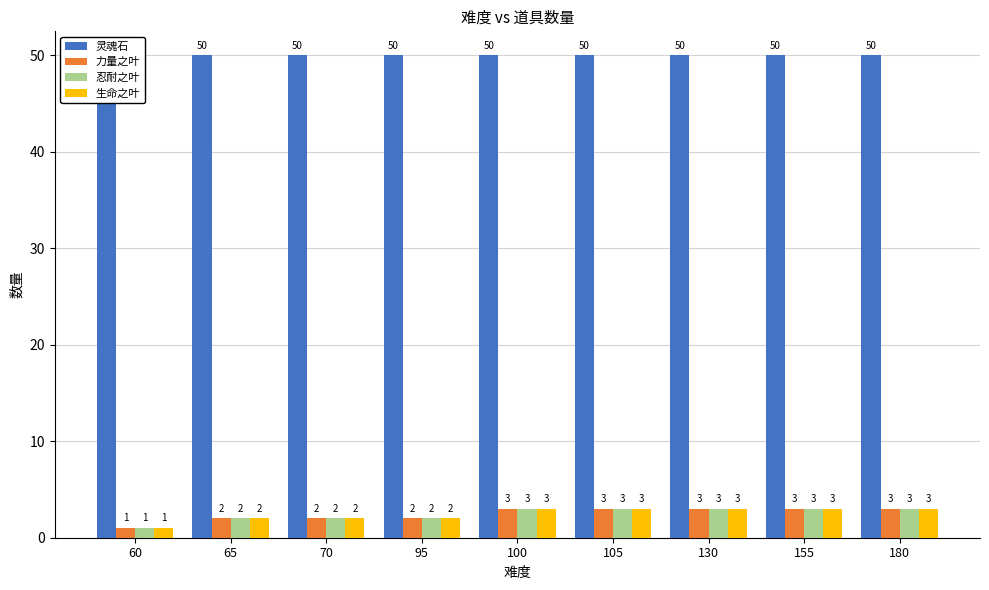

Which category has the lowest value across all series?

60